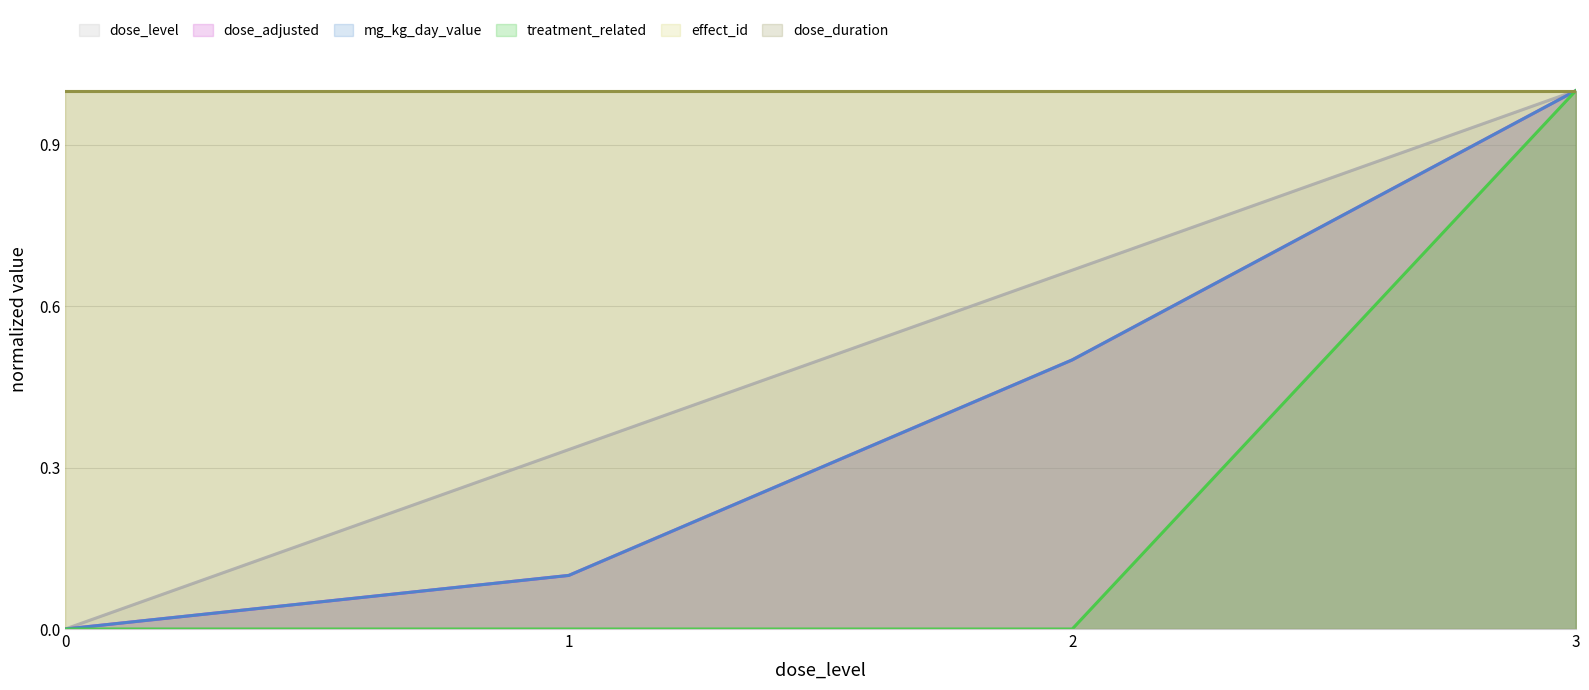

At which label does dose_level reach its minimum?

0